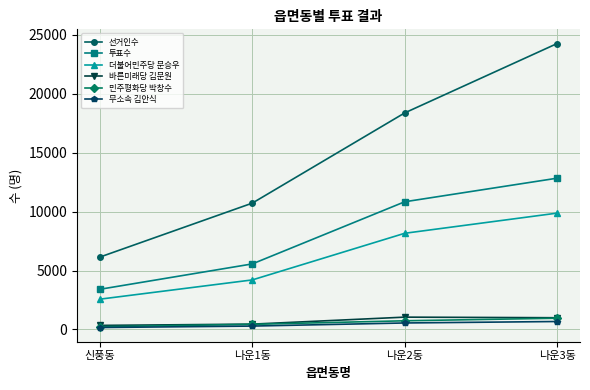

What are all the series names shown in the legend?

선거인수, 투표수, 더불어민주당 문승우, 바른미래당 김문원, 민주평화당 박창수, 무소속 김안식